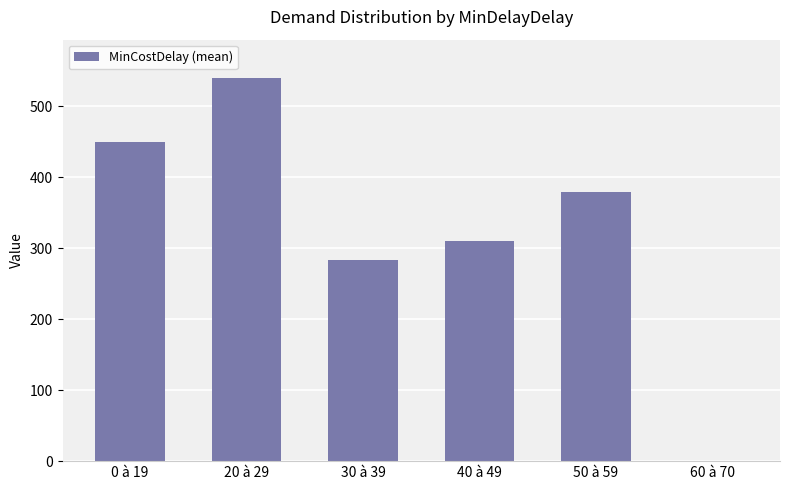

What is the ratio of the value at 30 à 39 to the value at 0 à 19?

0.6